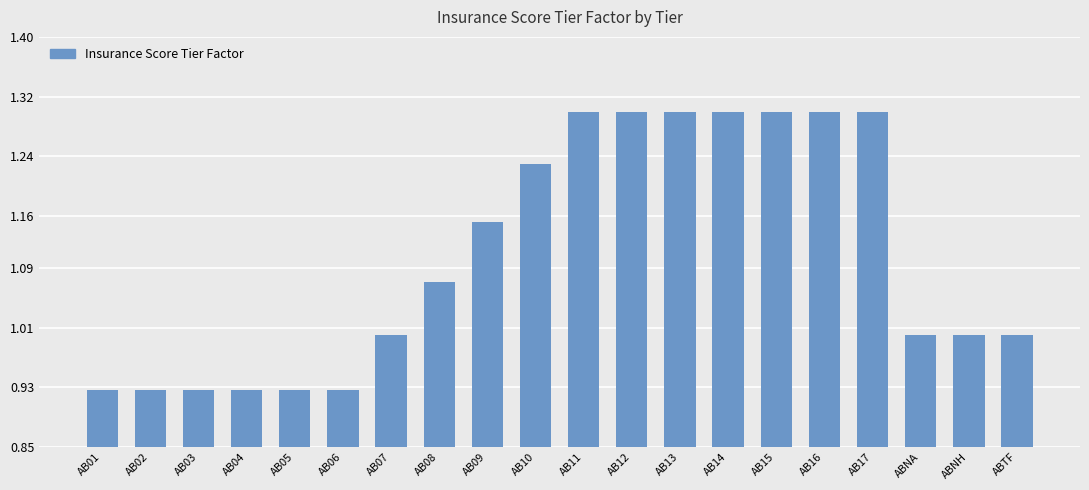

What is the label of the 1st bar from the left?

AB01